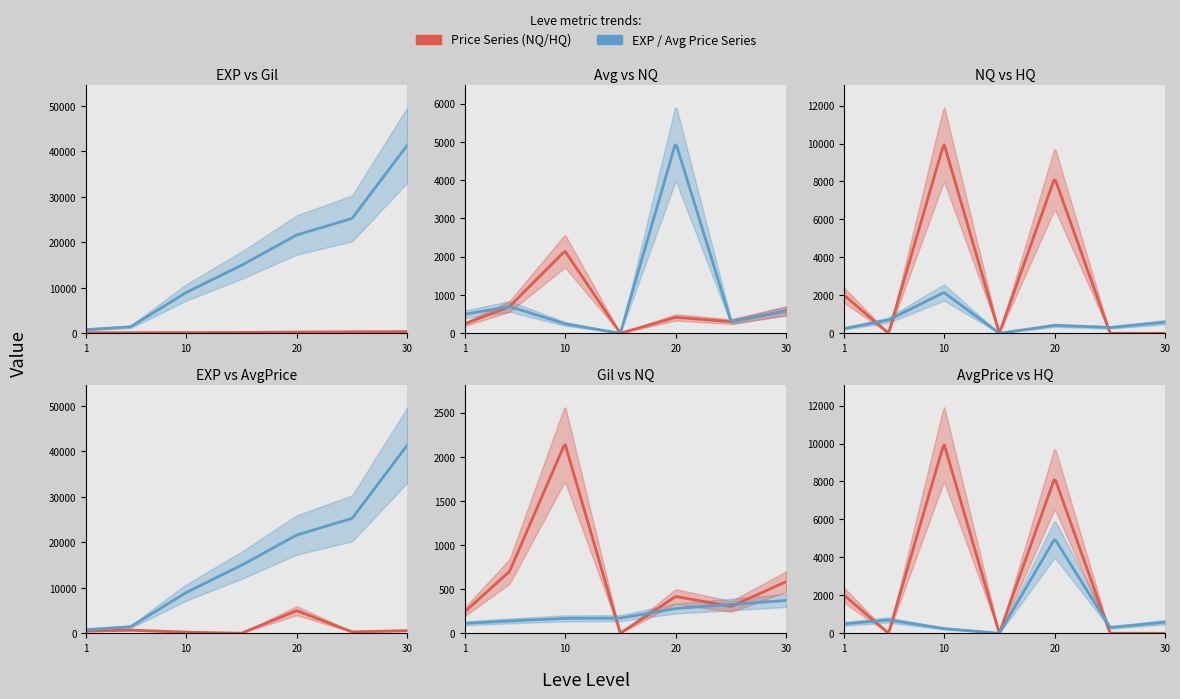

Is it true that currentAveragePrice equals 2238.5 at 15?

False